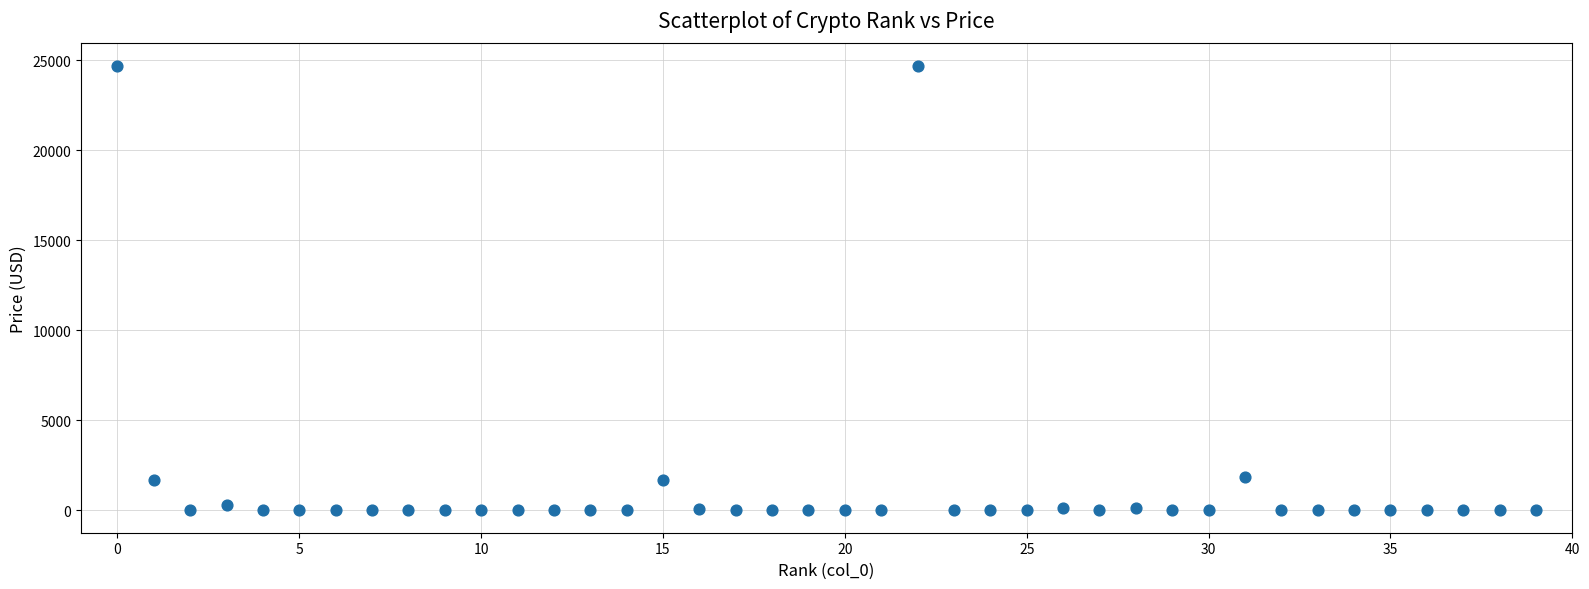

What is the range of Y values (max minus min)?

24717.6